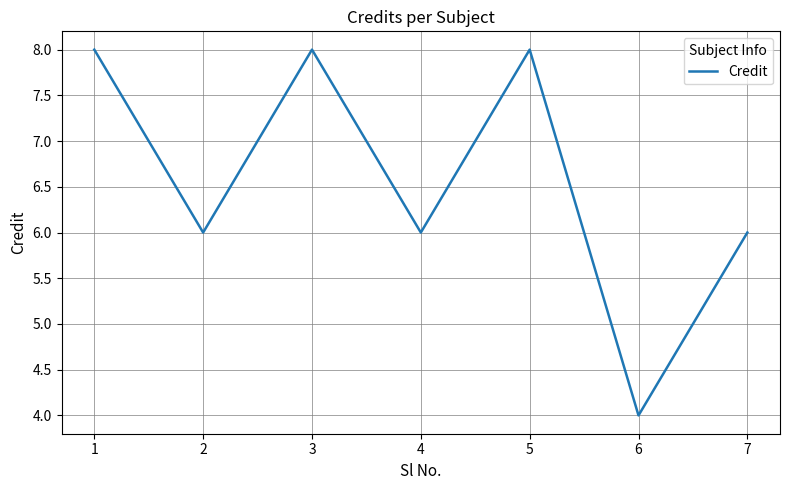

At which category does the data reach its first local peak?

3